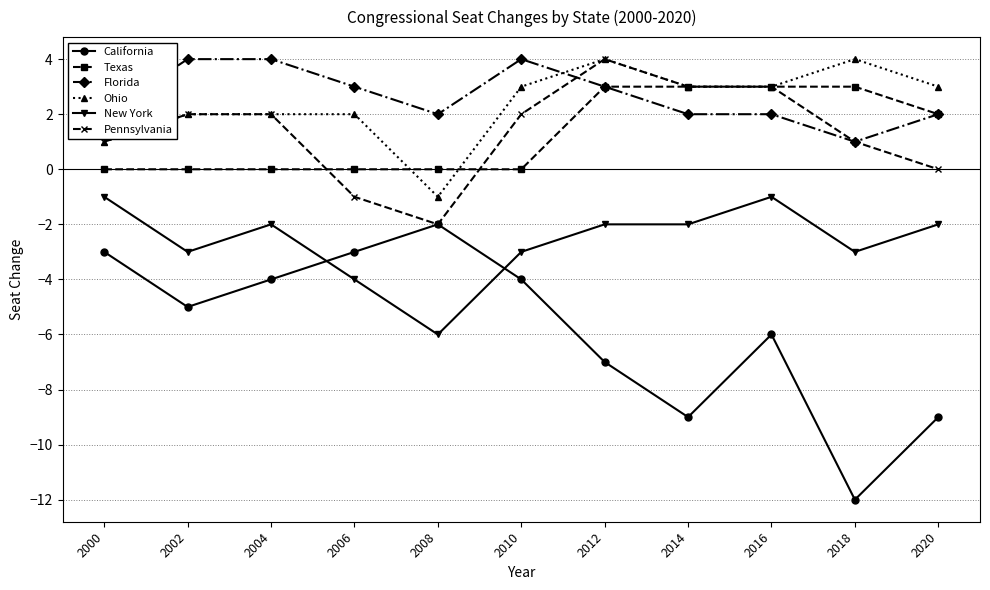

Count the Texas values in the range 0 to 3.

11